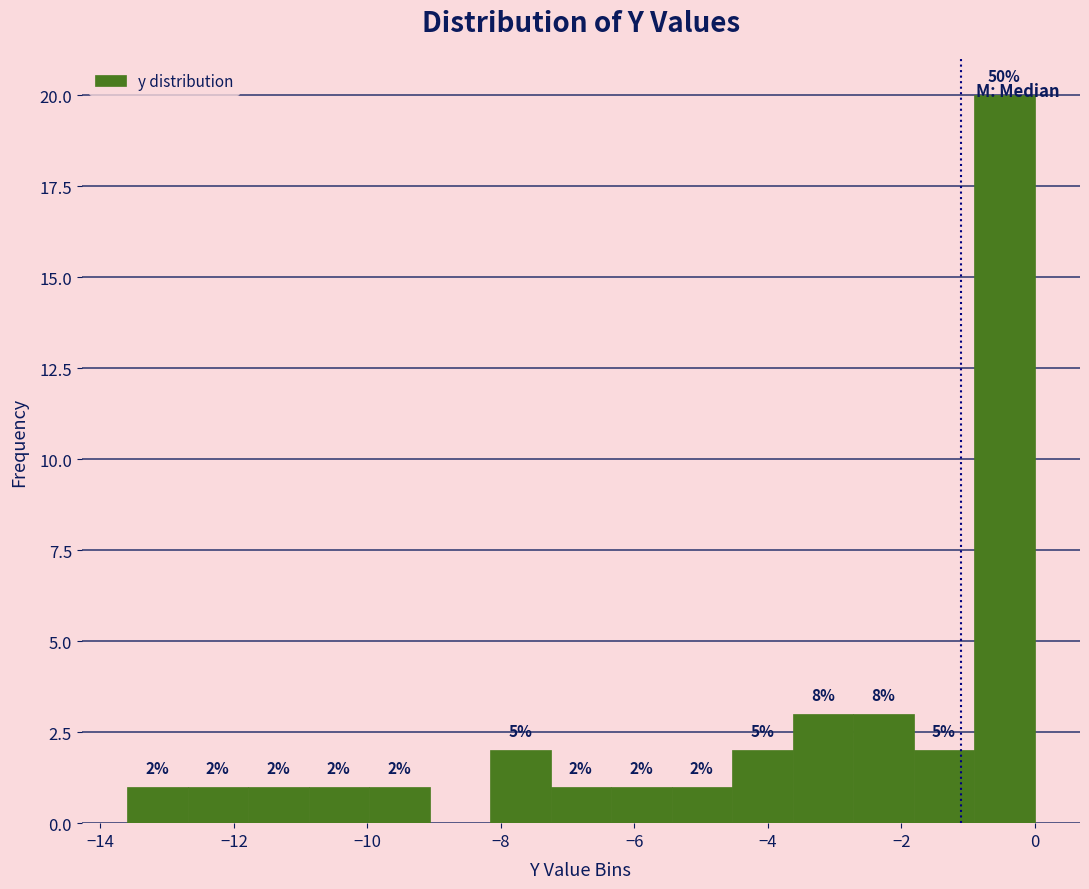

Which range on the x-axis has the tallest bar?

-1.0 to 0.0